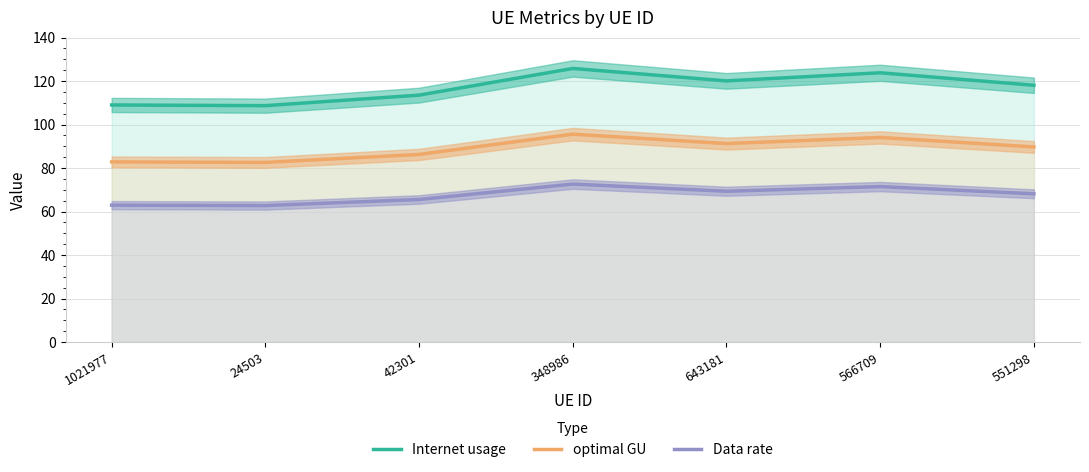

What is the difference between the second highest and minimum values in the optimal GU series?

11.5